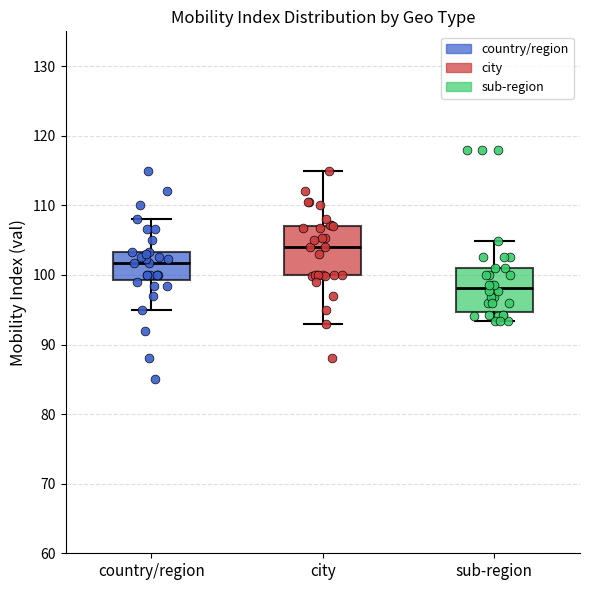

Reading left to right, read every box against the y-axis: the position of its median line, the range the box covers, and the ends of its whiskers. The values are not printed on the chart, so give them approximately, as read against the axis.

country/region: median 102, box 99 to 103, whiskers 95 to 108
city: median 104, box 100 to 107, whiskers 93 to 115
sub-region: median 98, box 95 to 101, whiskers 93 to 105